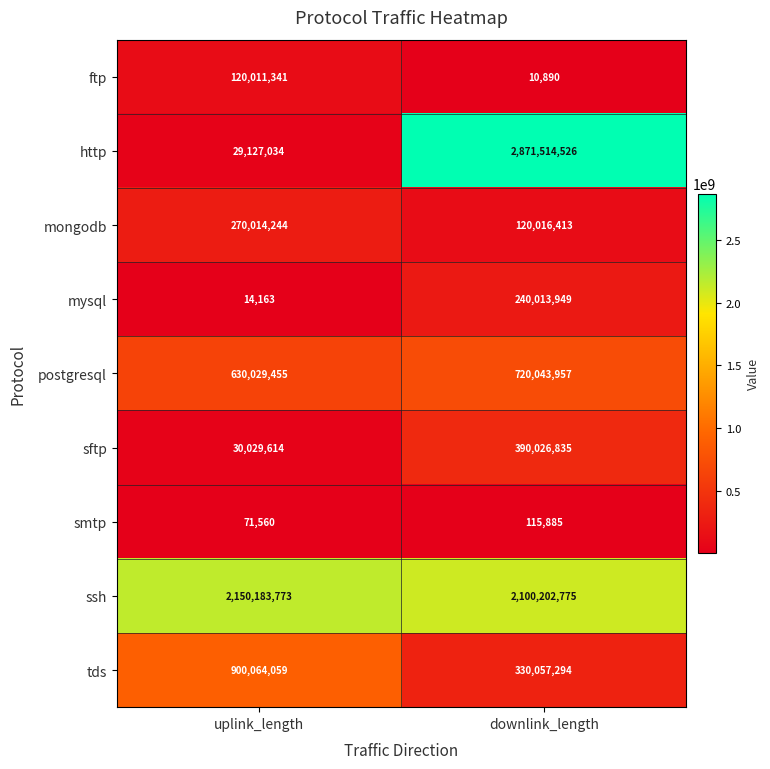

What is the smallest value displayed?

10890